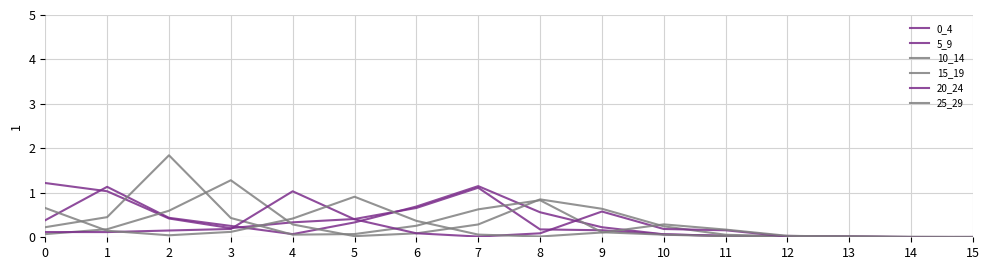

Reading left to right, transcribe all the data shown in this chart.

0_4: 1.2	1.0	0.4	0.2	0.3	0.4	0.7	1.1	0.2	0.2	0.1	0.0	0.0	0.0	0.0	0.0
5_9: 0.4	1.1	0.4	0.3	0.1	0.3	0.7	1.2	0.6	0.2	0.1	0.0	0.0	0.0	0.0	0.0
10_14: 0.2	0.5	1.8	0.4	0.1	0.1	0.3	0.6	0.8	0.1	0.1	0.0	0.0	0.0	0.0	0.0
15_19: 0.1	0.2	0.6	1.3	0.3	0.0	0.1	0.3	0.9	0.6	0.2	0.1	0.0	0.0	0.0	0.0
20_24: 0.1	0.1	0.2	0.2	1.0	0.4	0.1	0.0	0.1	0.6	0.2	0.2	0.0	0.0	0.0	0.0
25_29: 0.7	0.1	0.0	0.1	0.4	0.9	0.4	0.1	0.0	0.1	0.3	0.2	0.0	0.0	0.0	0.0